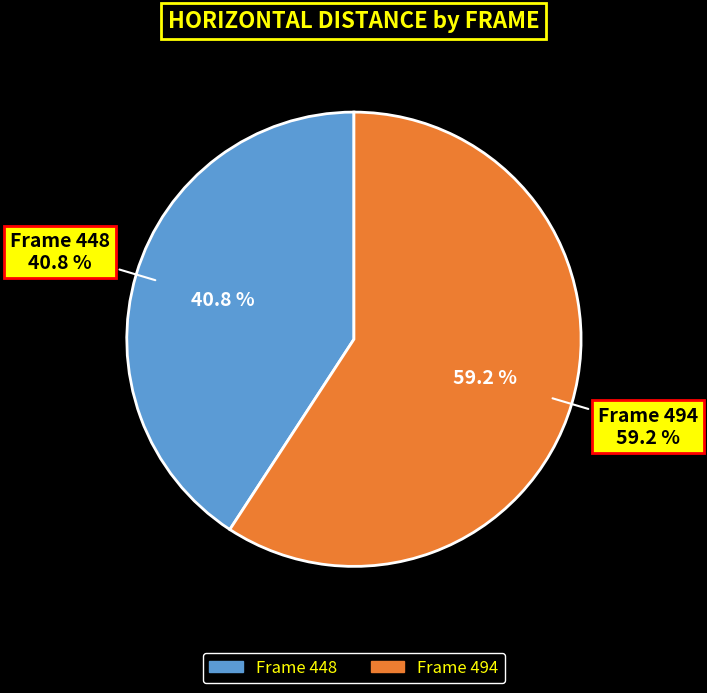

Rank the categories by value from highest to lowest.

494, 448